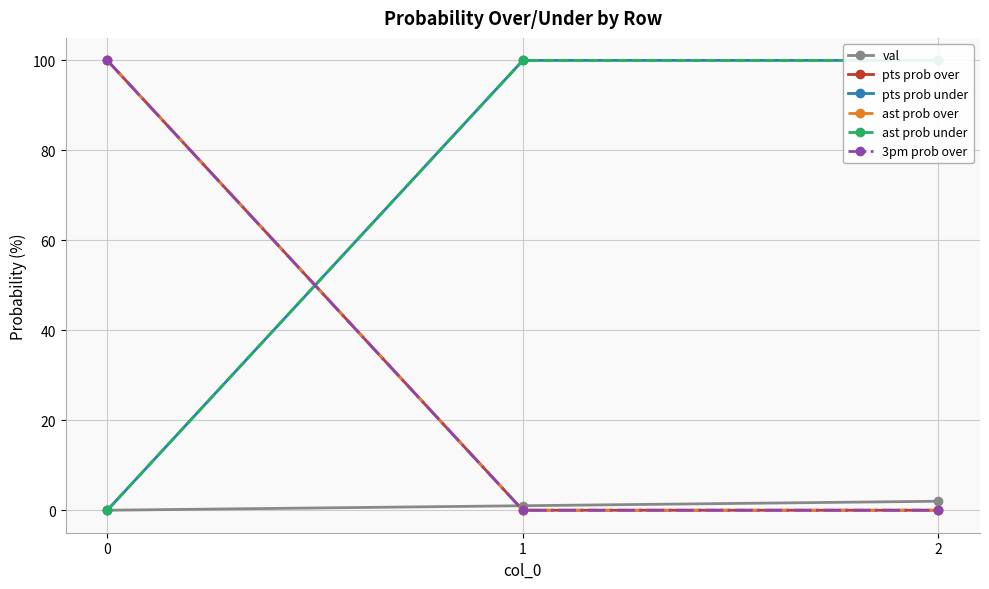

List the labels in order of 3pm prob over value, smallest first.

1, 2, 0